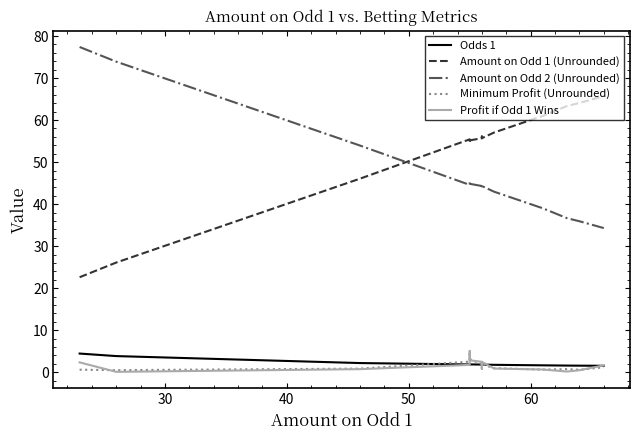

At how many categories does at least one series exceed 45?

27